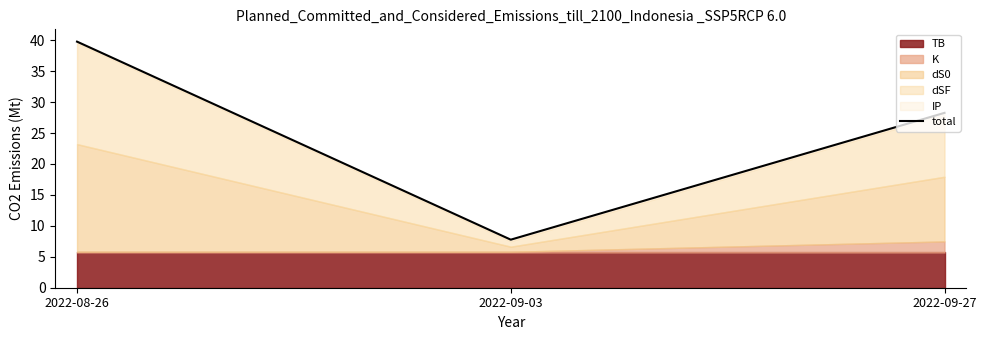

At which category does the chart reach its peak across all series?

2022-08-26